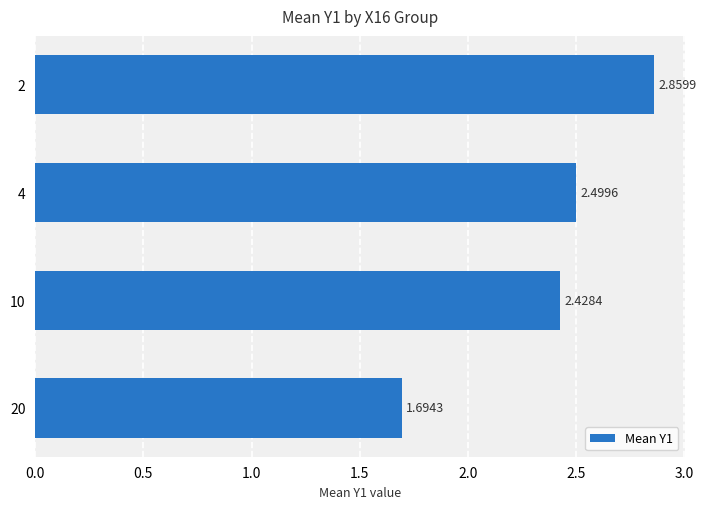

Does the chart contain stacked bars?

No